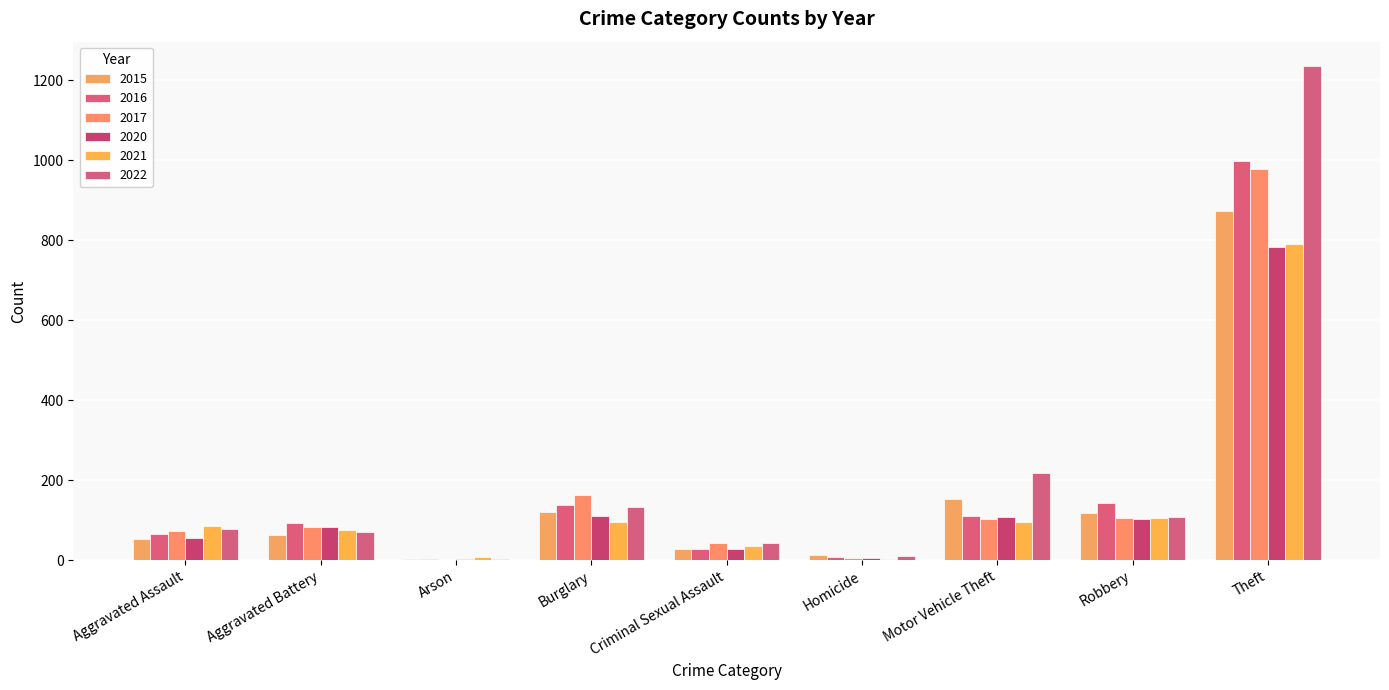

How many data points does each series have?

9